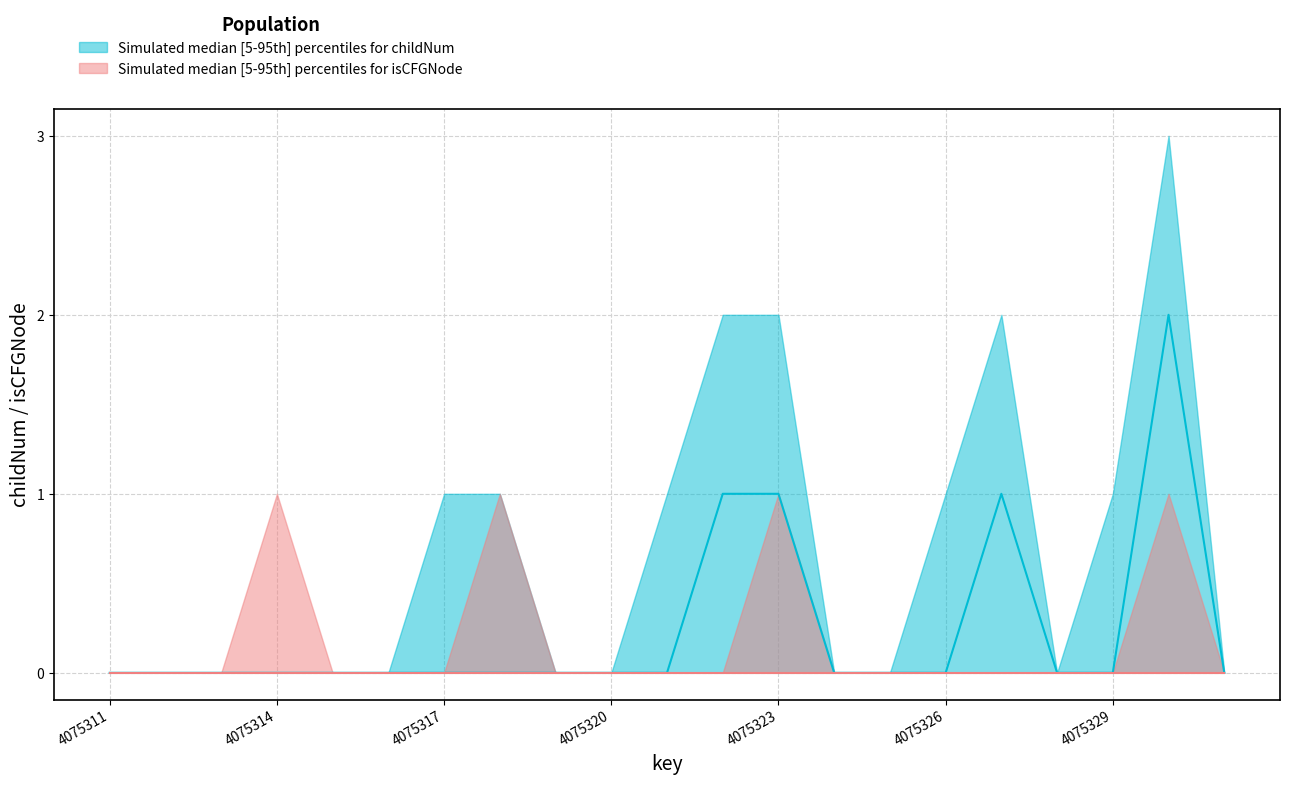

Is it true that isCFGNode_upper equals 0 at 4075312?

True